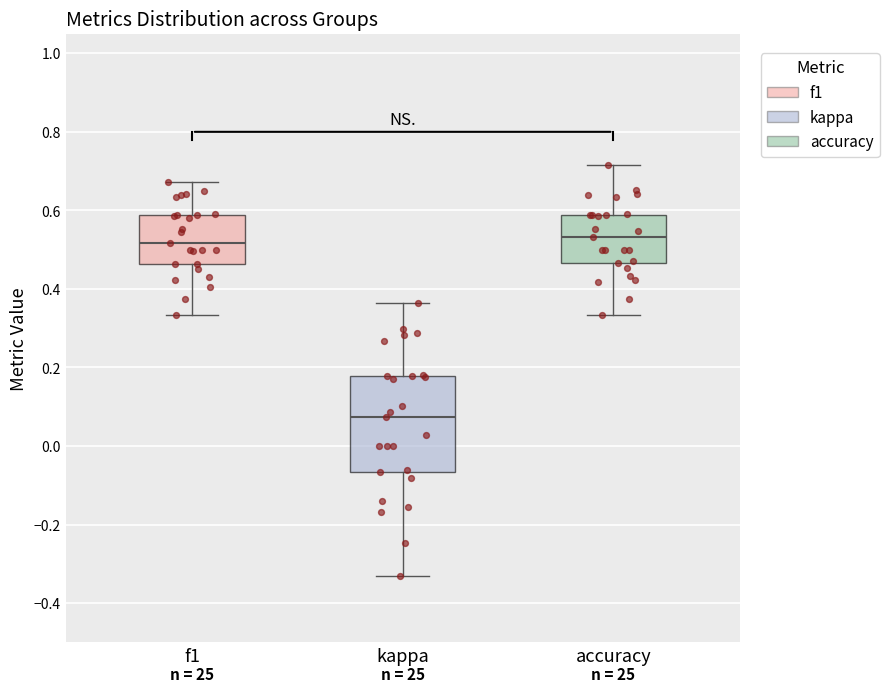

Where is the upper edge of the box for kappa on the y-axis? The values are not printed on the chart, so give them approximately, as read against the axis.

0.18